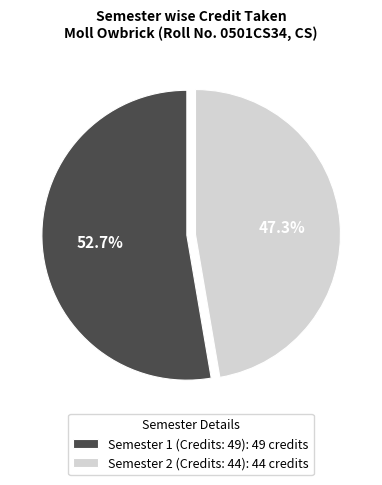

Rank the categories by value from lowest to highest.

Semester 2 (Credits: 44), Semester 1 (Credits: 49)